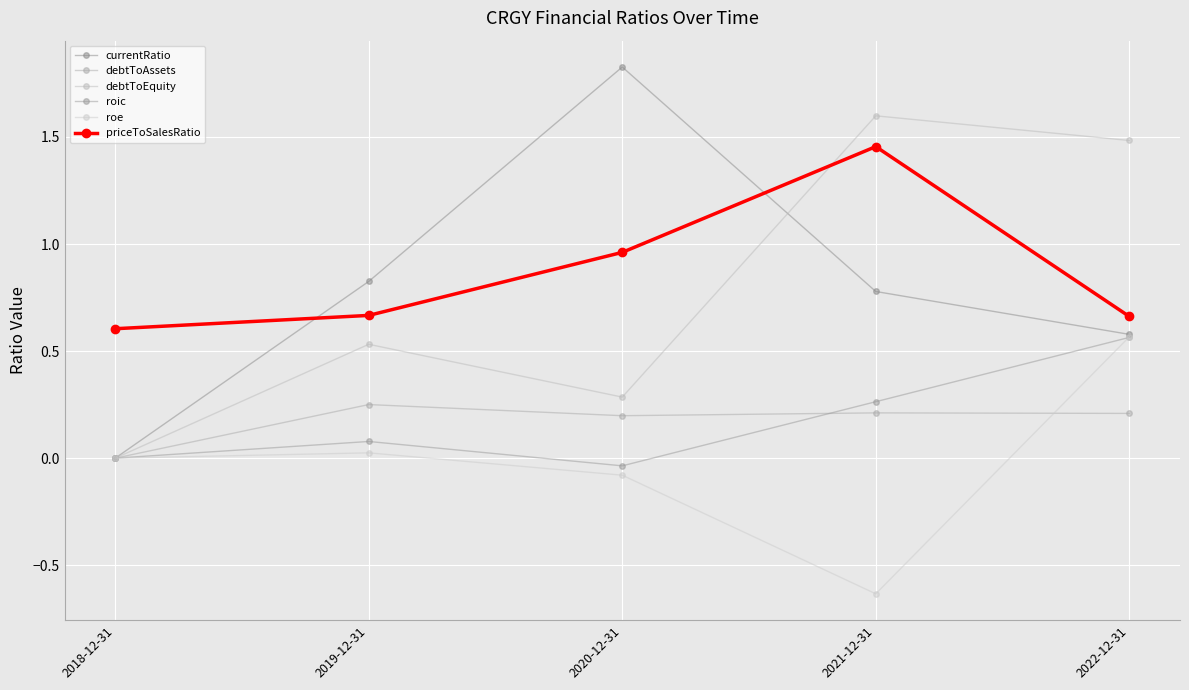

What is the total value across all series at 2021-12-31?

3.7